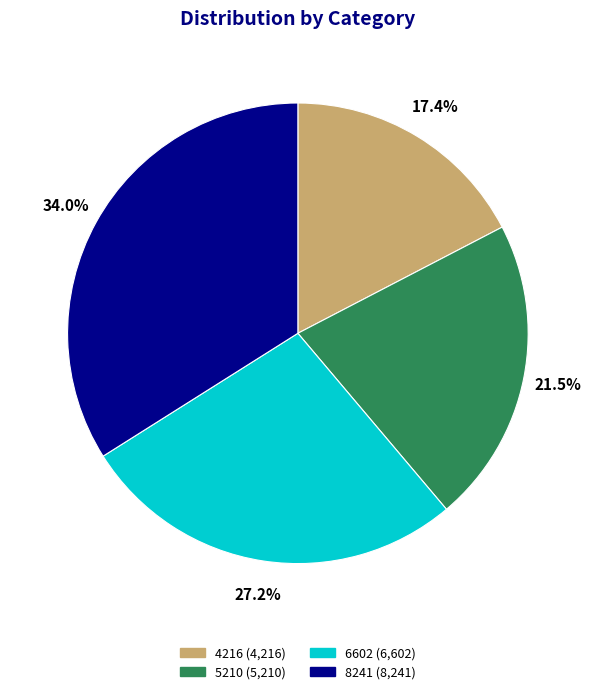

Does any single category account for the majority?

No